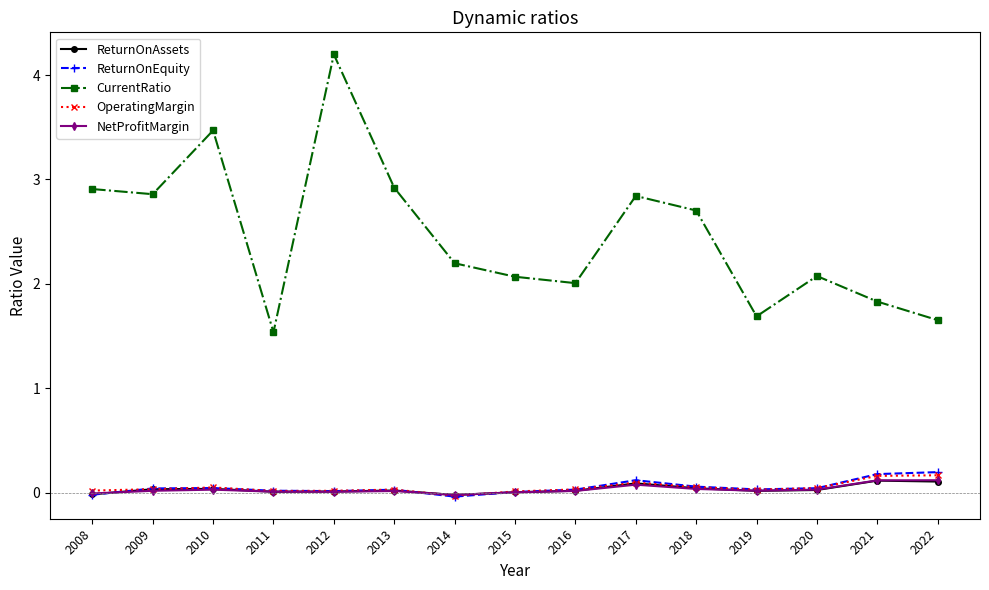

What is the value of the CurrentRatio point at the 11th from the left?

2.7